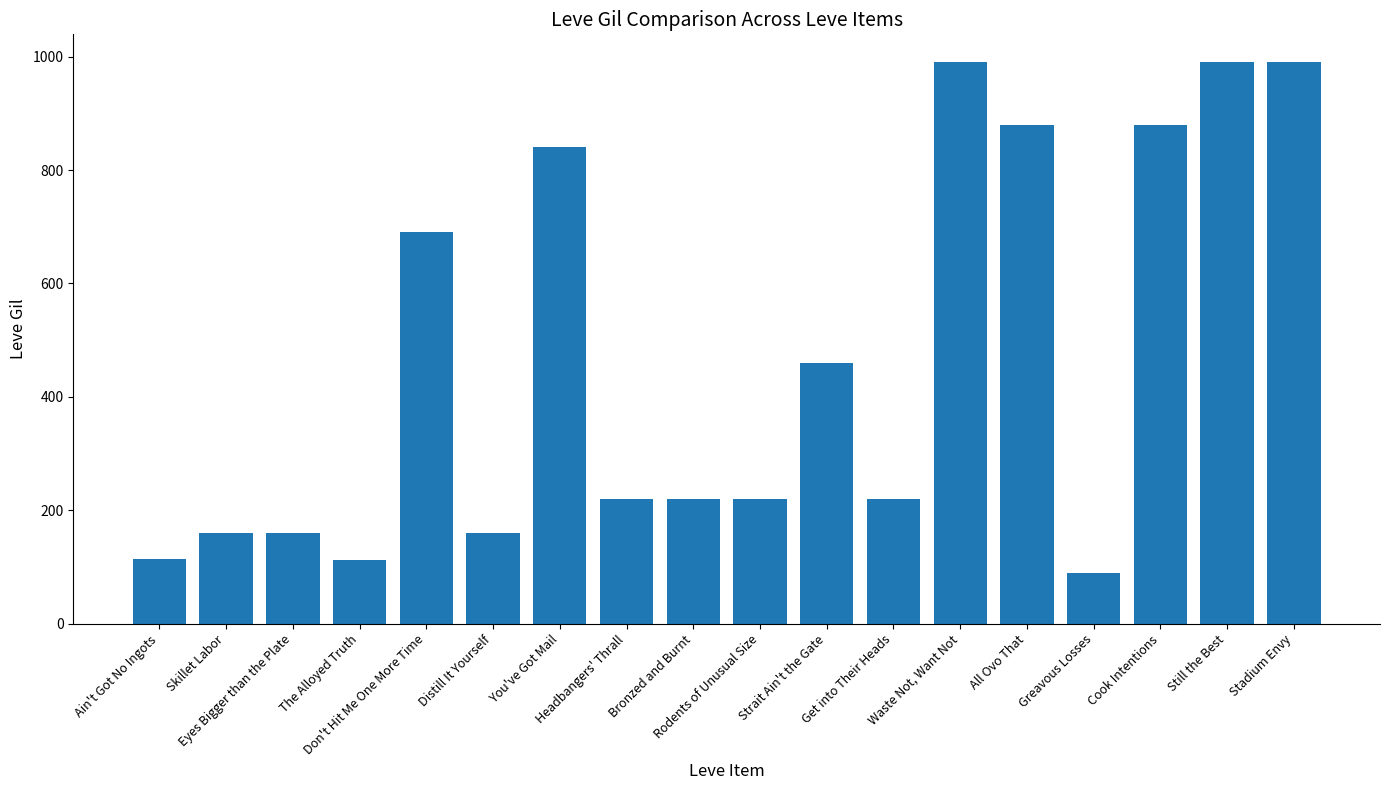

At which category does the chart reach its minimum across all series?

Greavous Losses